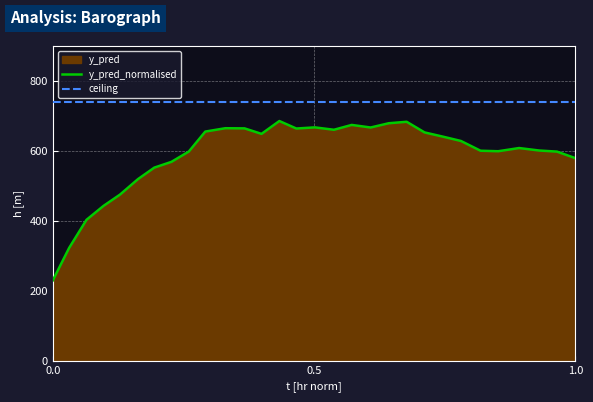

What is the average value?

587.8